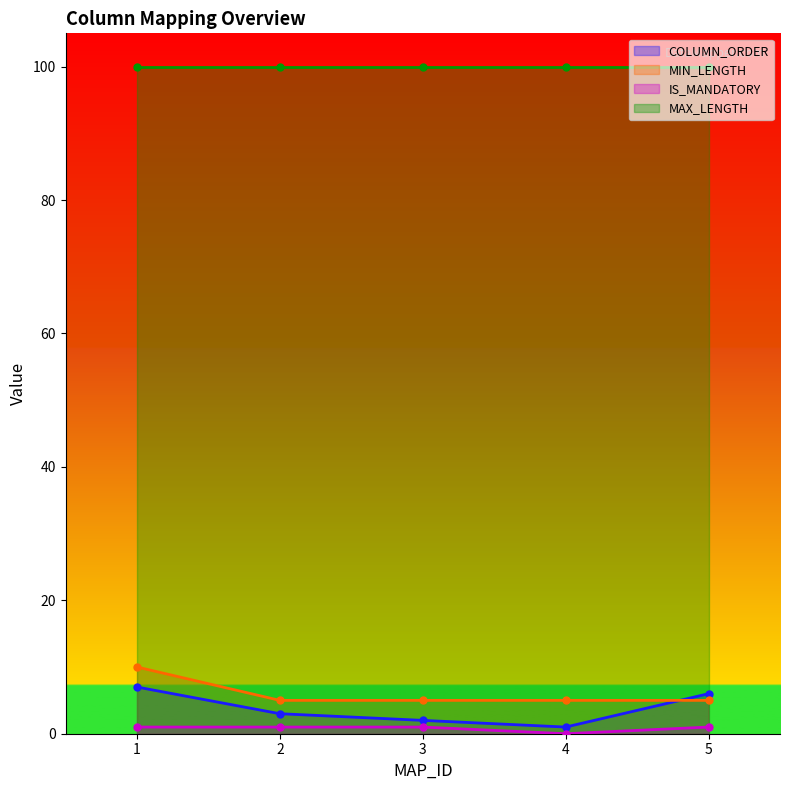

How many MIN_LENGTH values are between 5 and 6?

4